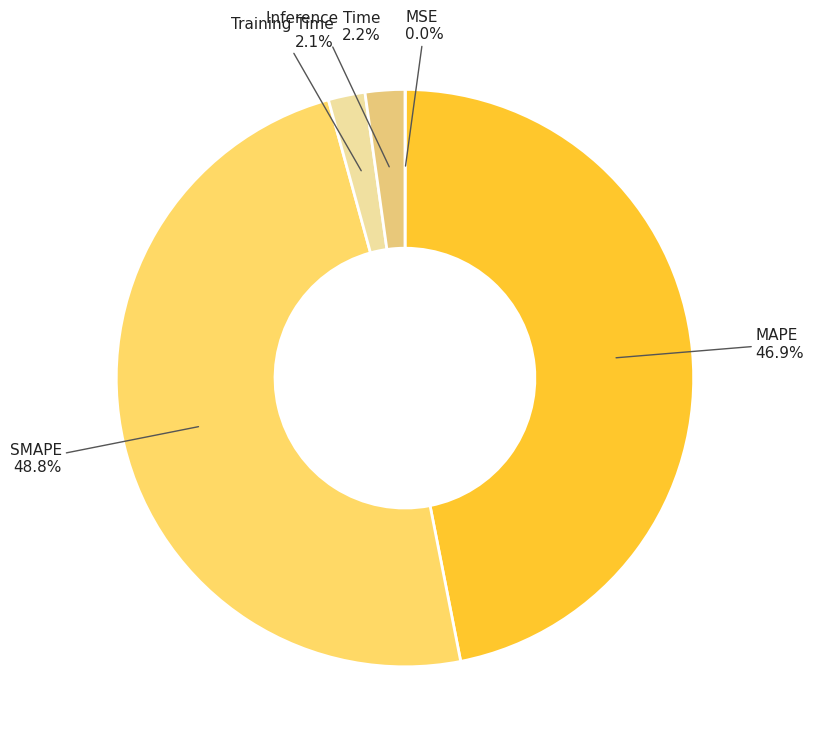

How many segments does this pie chart have?

5